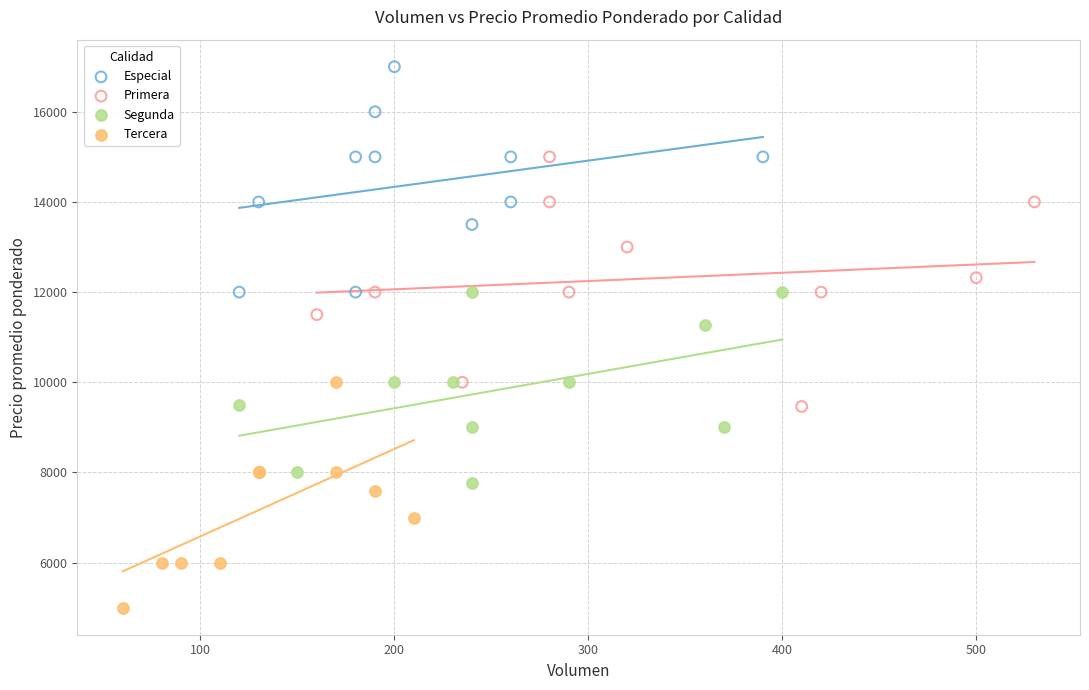

Which series contains the lowest Y value?

Tercera